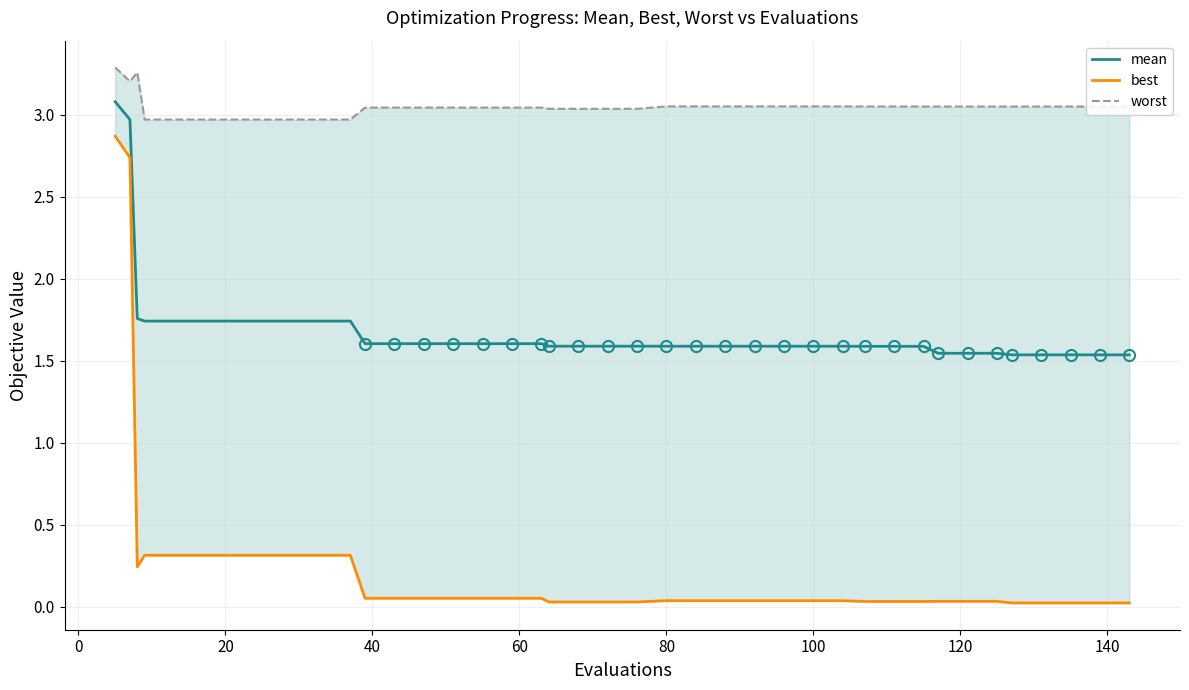

Does the chart have visible grid lines?

Yes